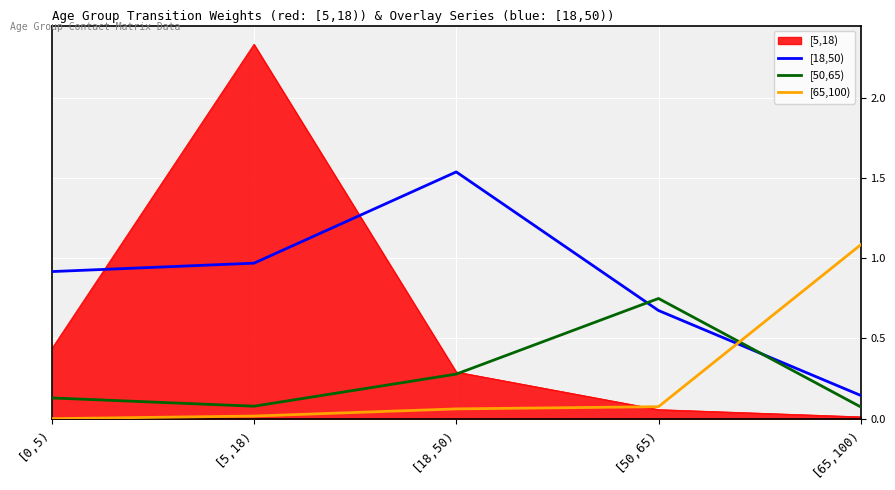

Which series has the largest range (max minus min)?

[5,18)